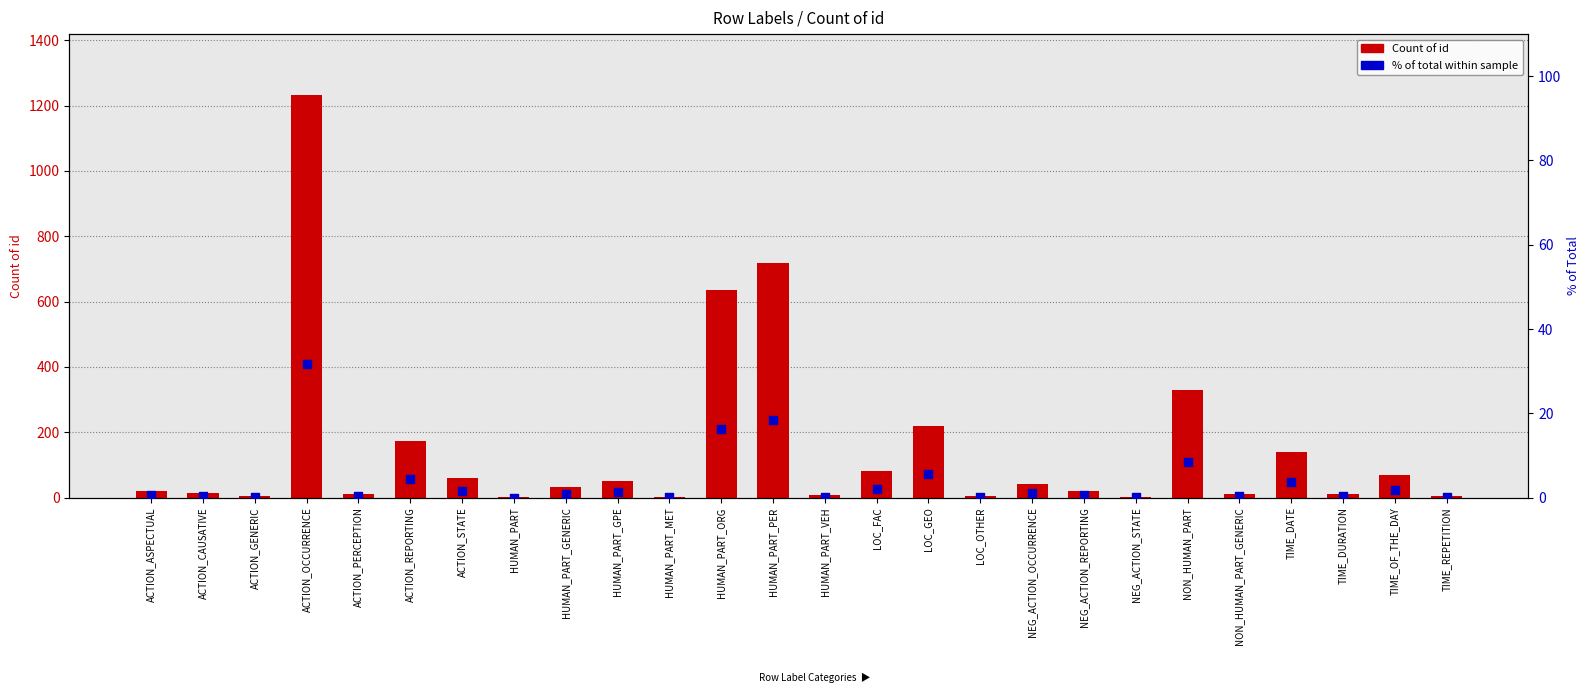

Is the value of Count of id at LOC_OTHER greater than the value of % of total at TIME_DURATION?

Yes